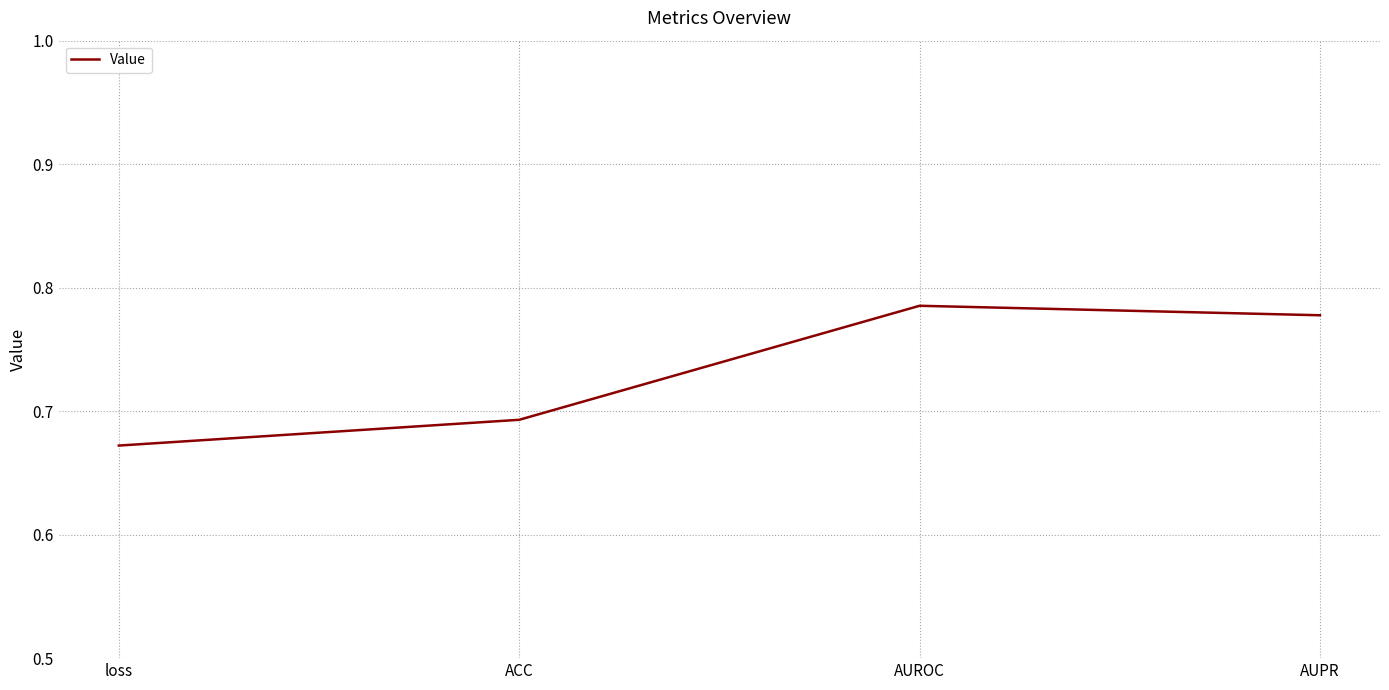

Count the values in the range 0 to 1.

4